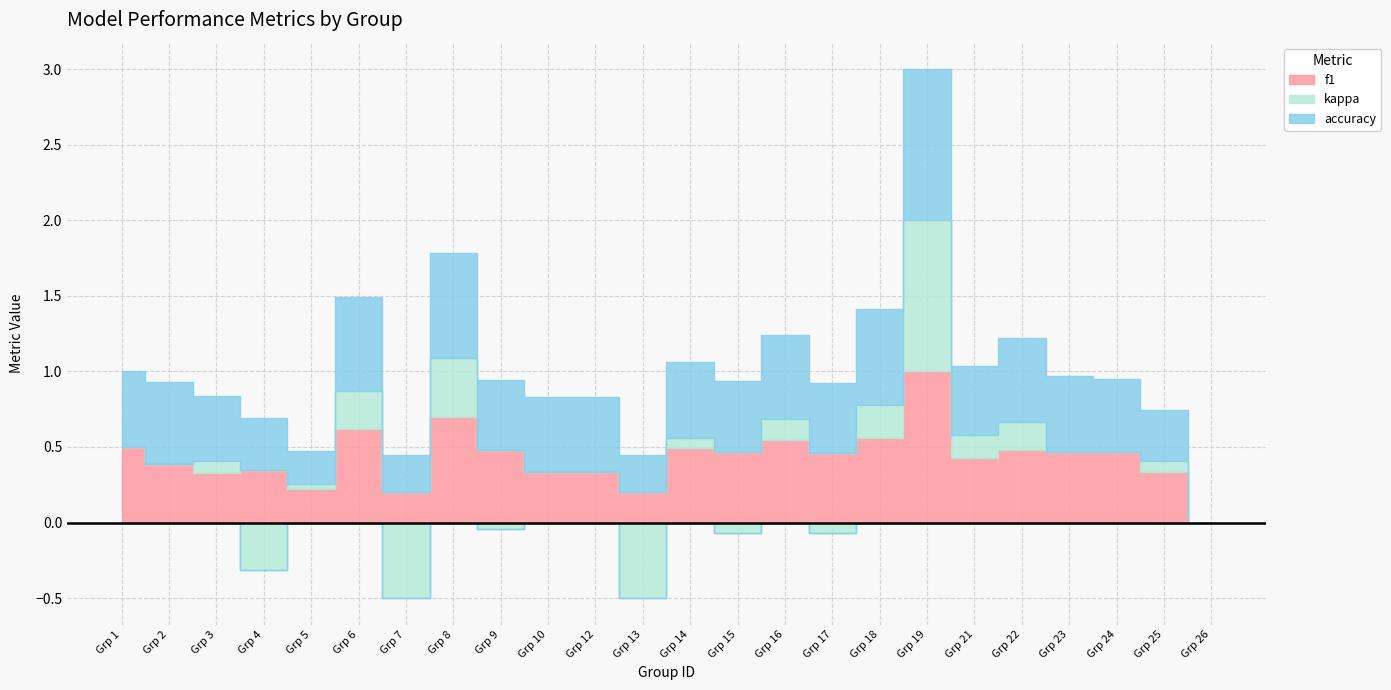

At 17, list the series in order from smallest to largest.

kappa, f1, accuracy